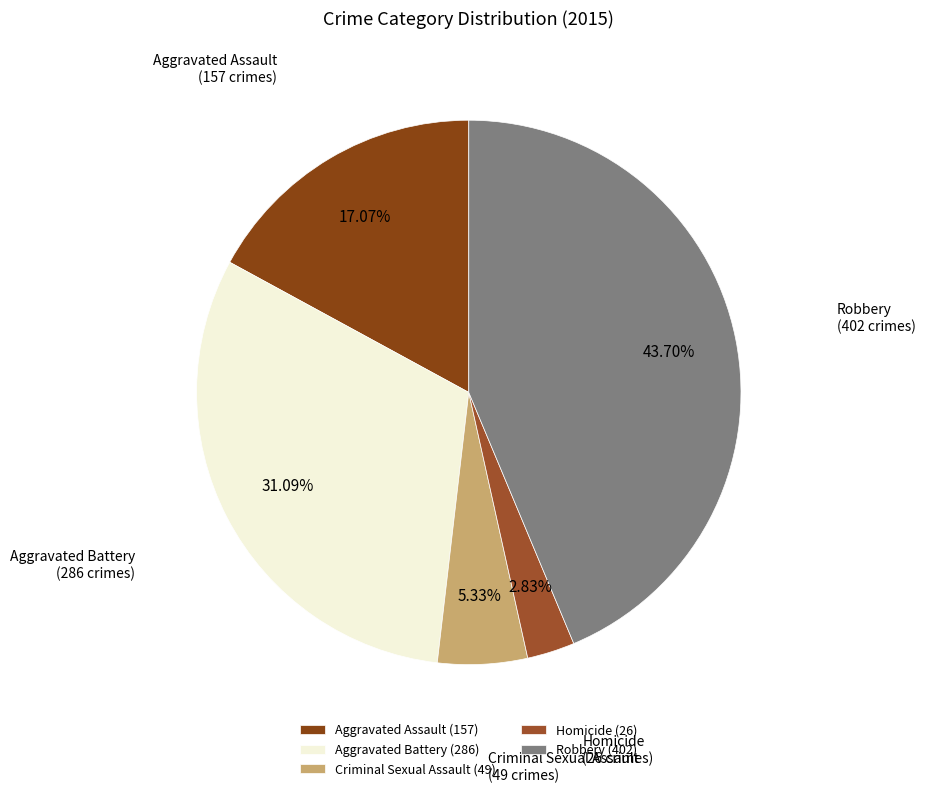

Combined, what portion of the pie is Criminal Sexual Assault and Homicide?

8.2%